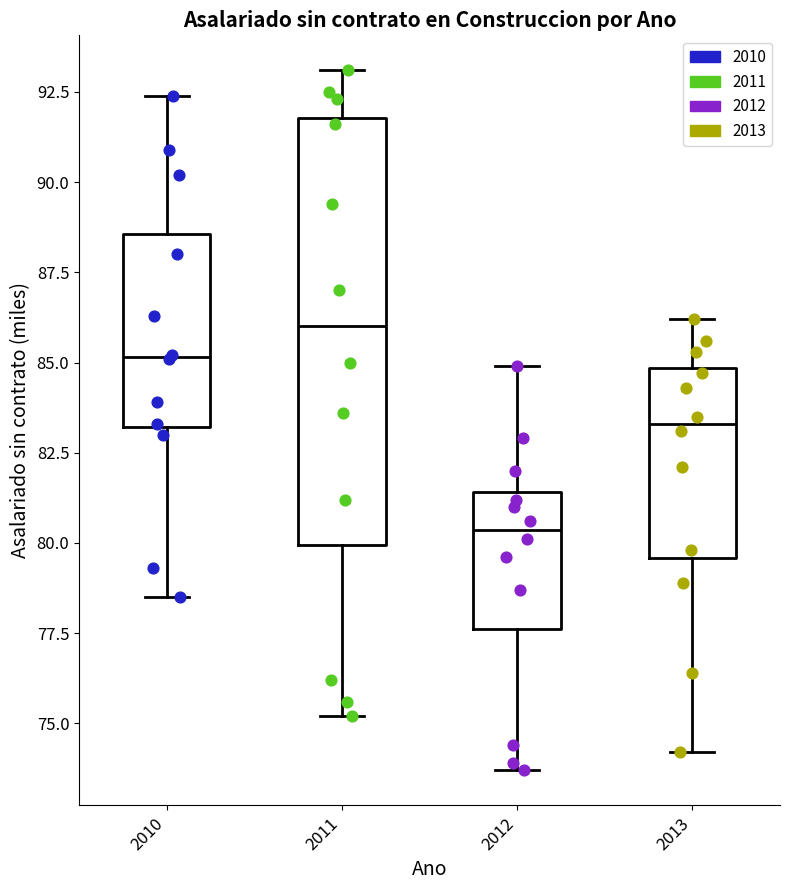

Where does the median line of the box at x = 2011 sit on the y-axis? The values are not printed on the chart, so give them approximately, as read against the axis.

86.0